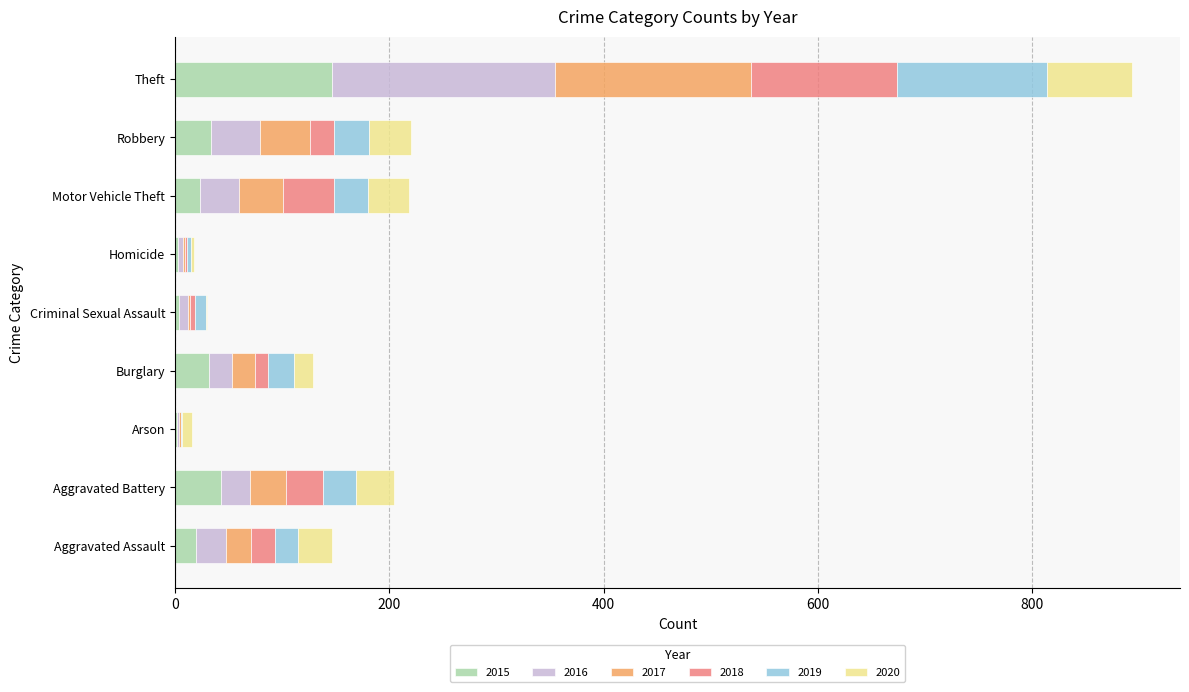

At which category is the sum across all series the highest?

Theft